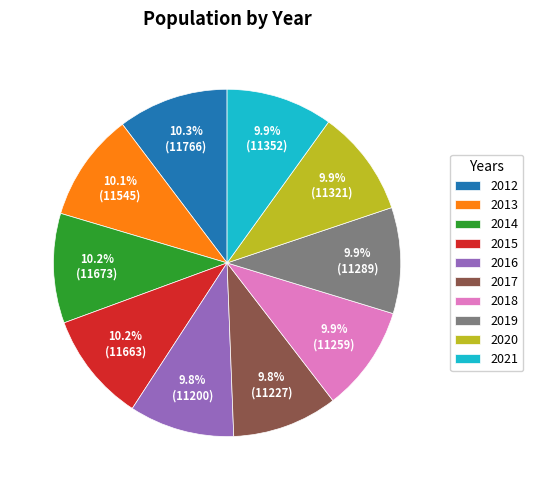

Combined, what portion of the pie is 2020 and 2018?

19.8%